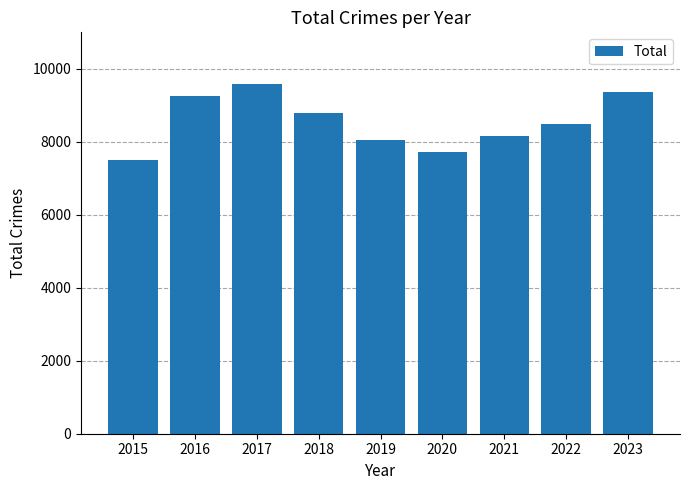

True or false: the data shows 16462 at 2017.

False